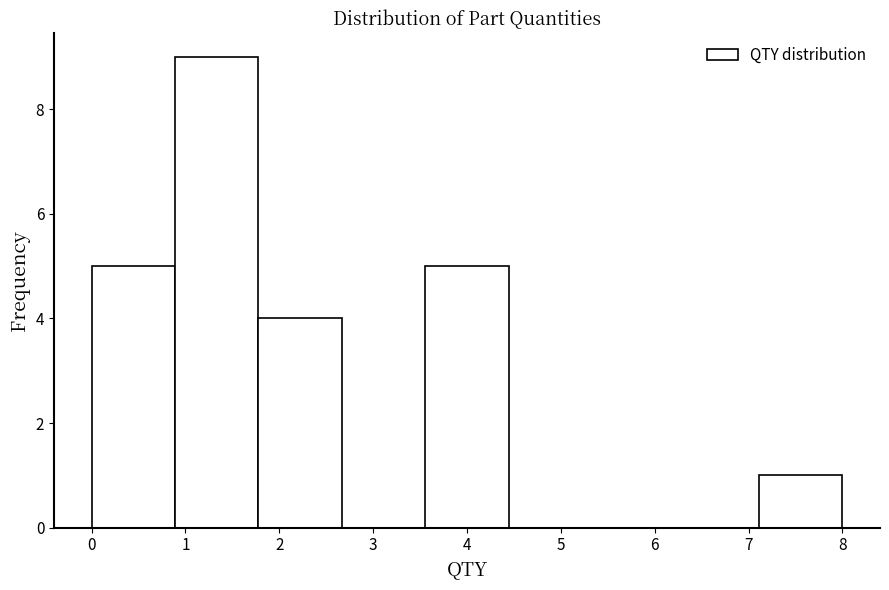

Reading left to right, transcribe this chart: for each bar, give the range it covers on the x-axis and its height. Neither the bar edges nor the heights are printed on the chart, so give them approximately, as read against the axes.

0.0 to 0.9: 5
0.9 to 1.8: 9
1.8 to 2.7: 4
2.7 to 3.6: 0
3.6 to 4.4: 5
4.4 to 5.3: 0
5.3 to 6.2: 0
6.2 to 7.1: 0
7.1 to 8.0: 1